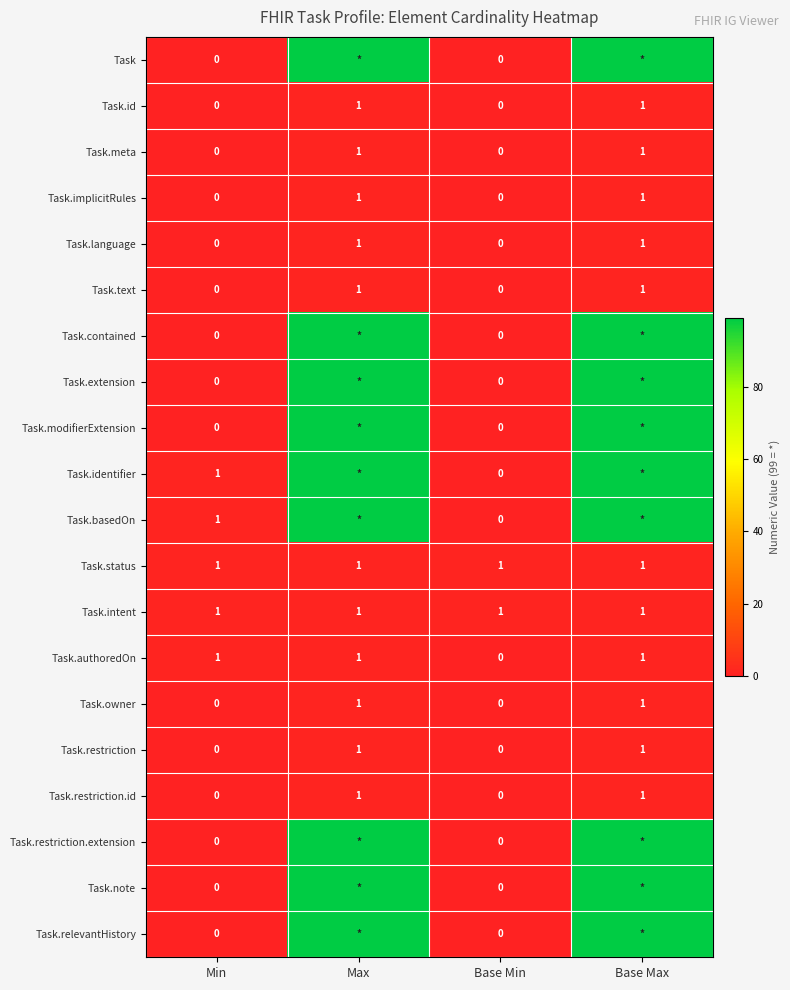

Is it true that Task.owner equals 1 at Max?

True